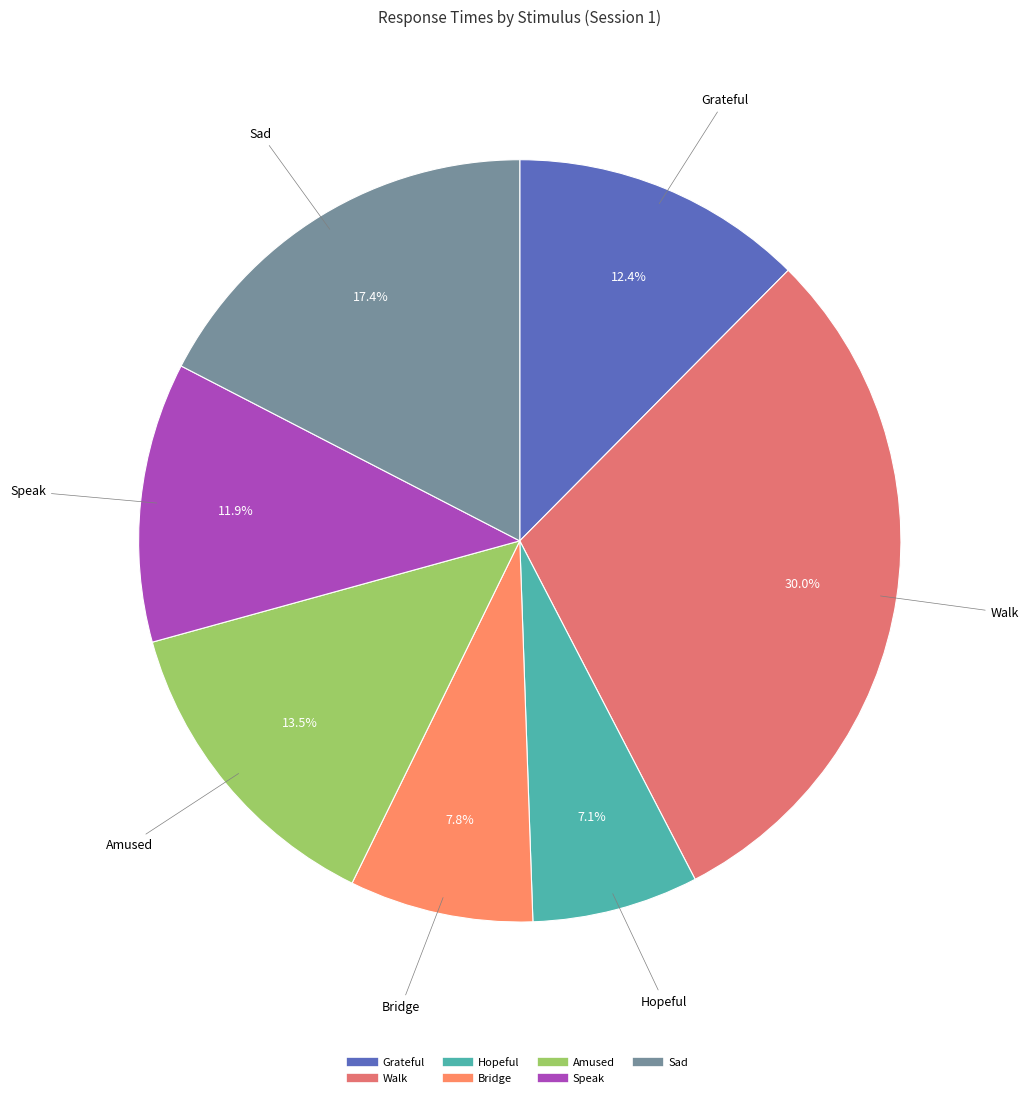

To the nearest percent, what is the average slice percentage?

14%